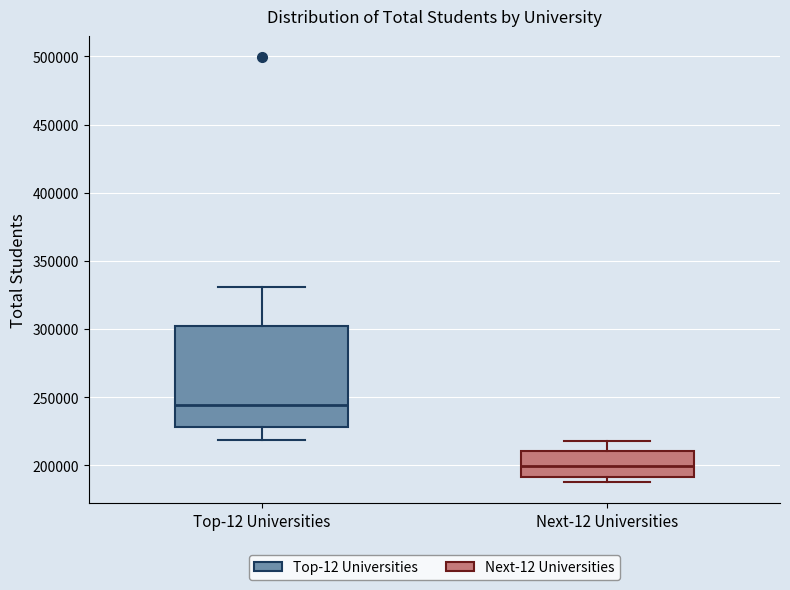

Reading left to right, read every box against the y-axis: the position of its median line, the range the box covers, and the ends of its whiskers. The values are not printed on the chart, so give them approximately, as read against the axis.

Top-12 Universities: median 245000, box 230000 to 300000, whiskers 220000 to 330000
Next-12 Universities: median 200000, box 190000 to 210000, whiskers 190000 (just below the box's lower edge) to 220000